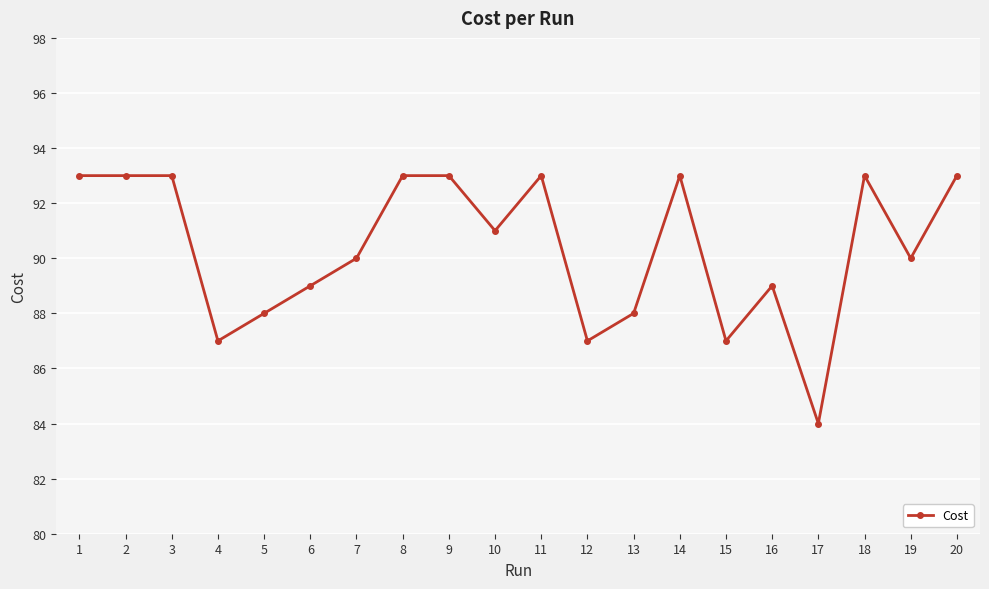

What is the sum of the values at 12 and 17?

171.0